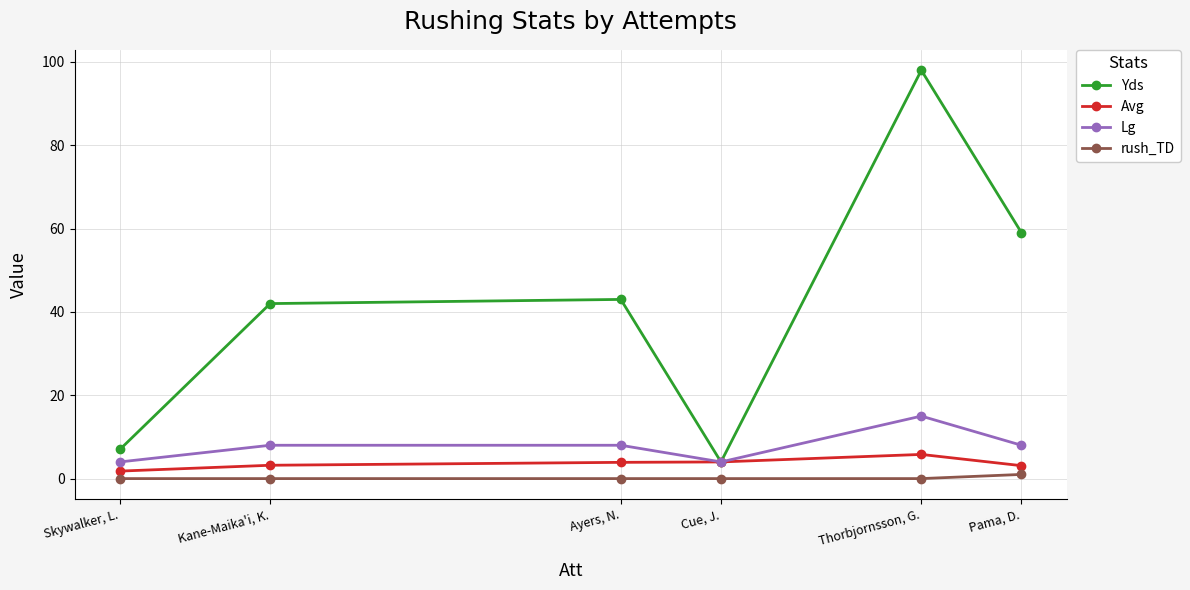

Count the number of categories in the chart.

6